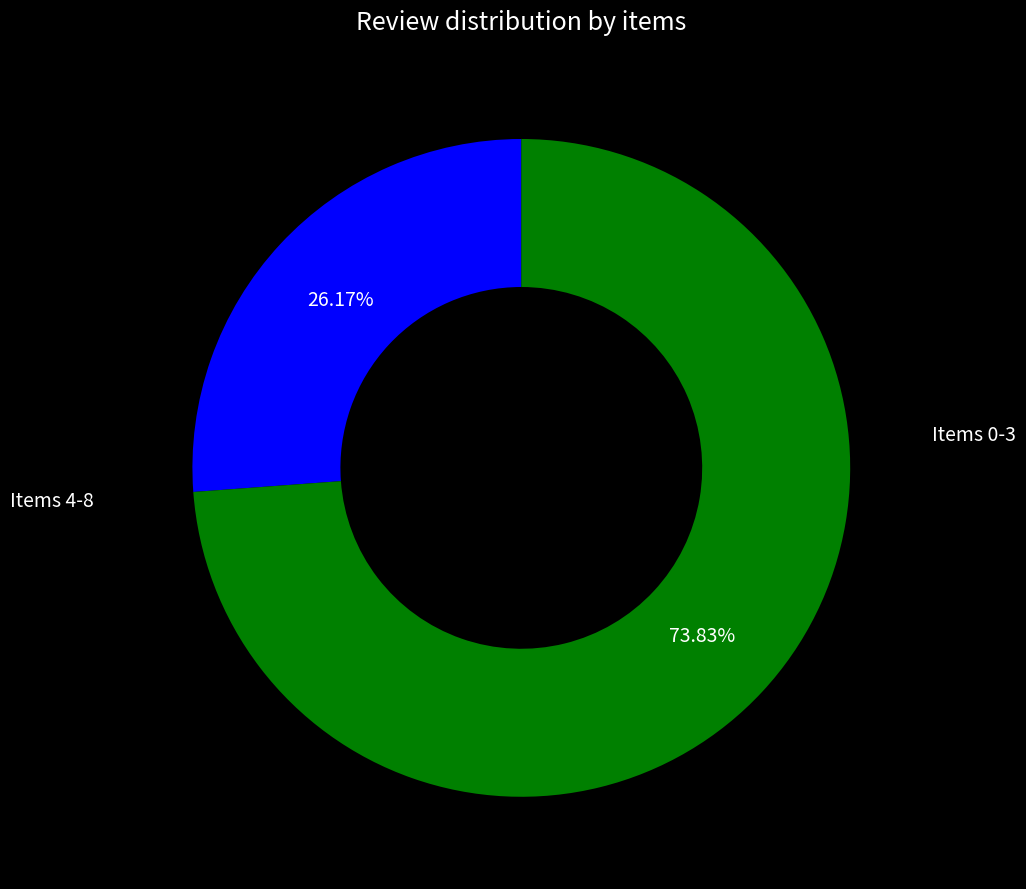

Is there a majority slice in this chart?

Yes